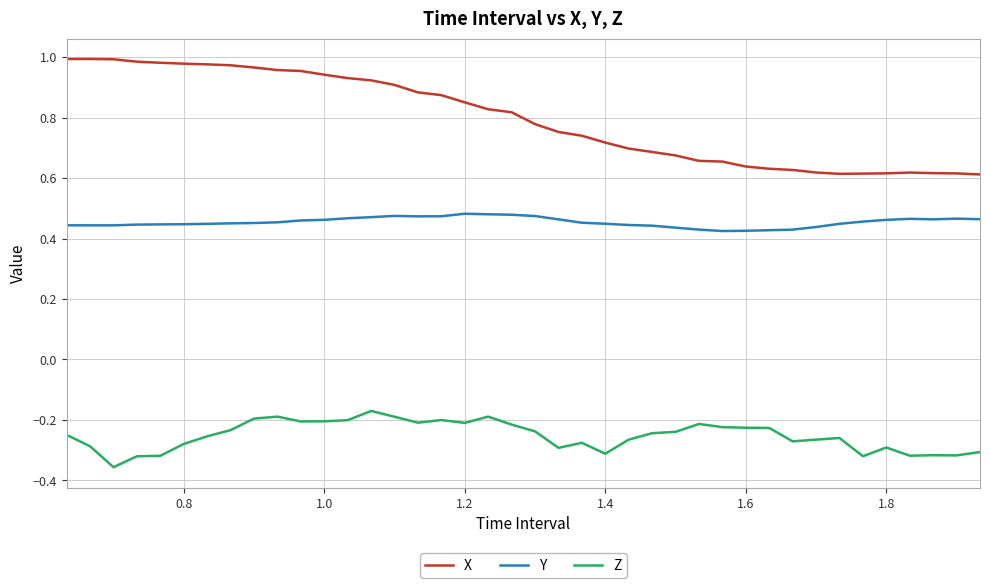

True or false: Y has more than 1 points higher than both neighbors.

True